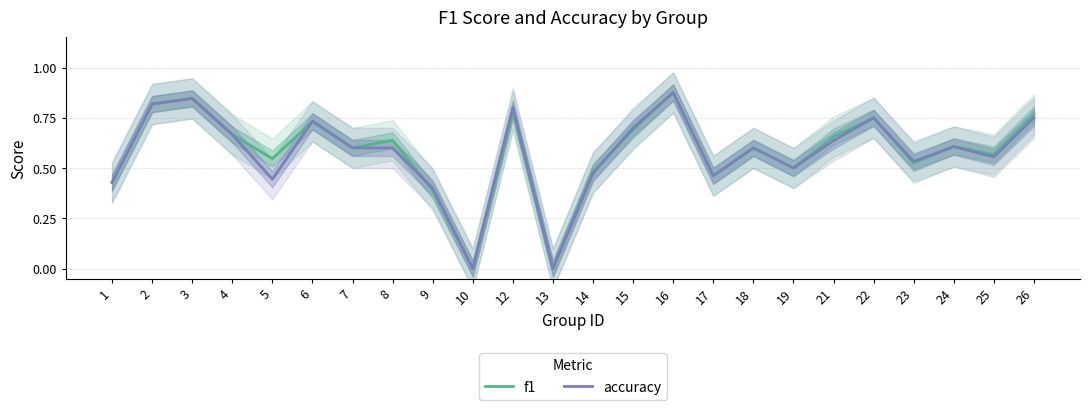

What is the maximum value shown in the chart?

0.9